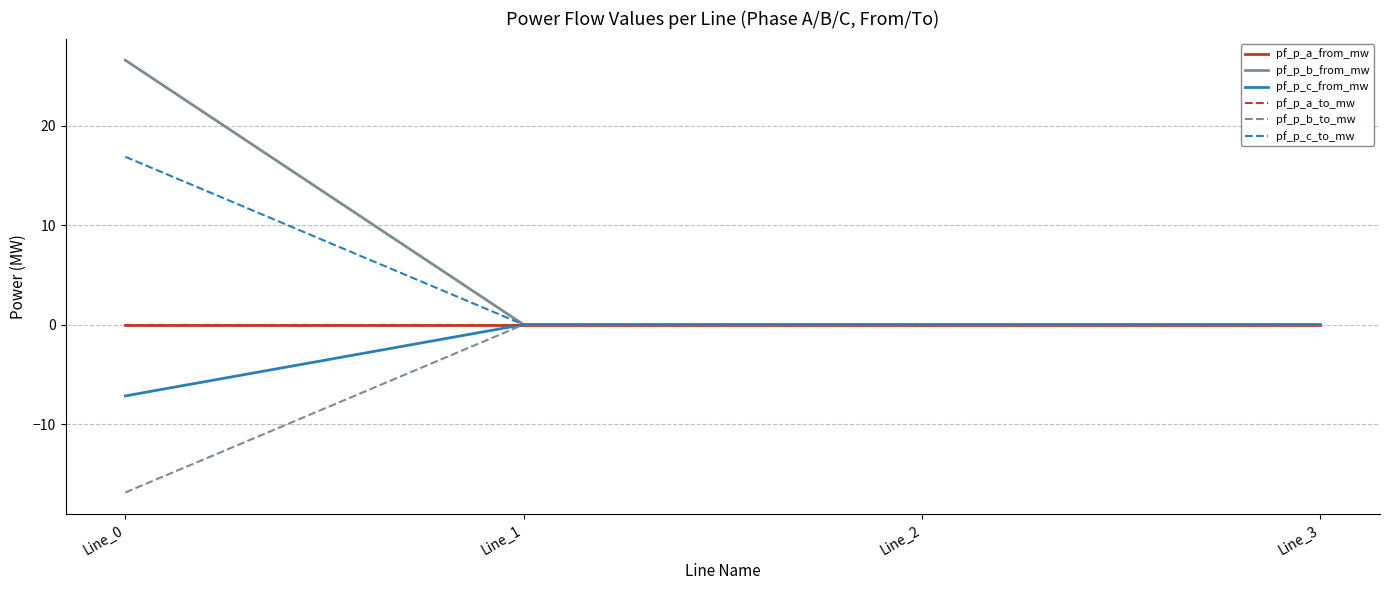

At which label is pf_p_b_to_mw closest to -8?

Line_2